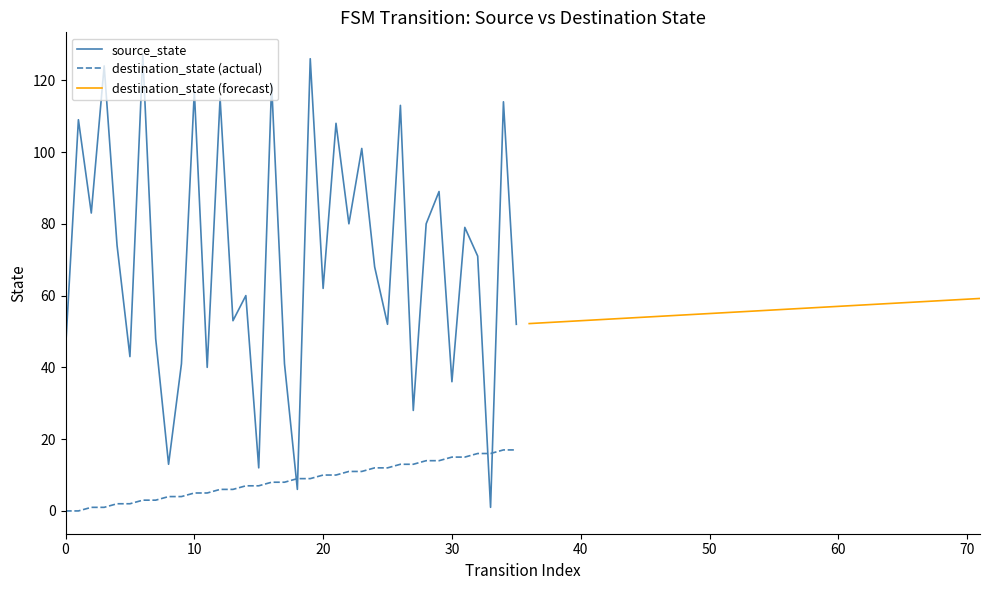

True or false: destination_state (actual) has a value of 12.0 at 25.

True